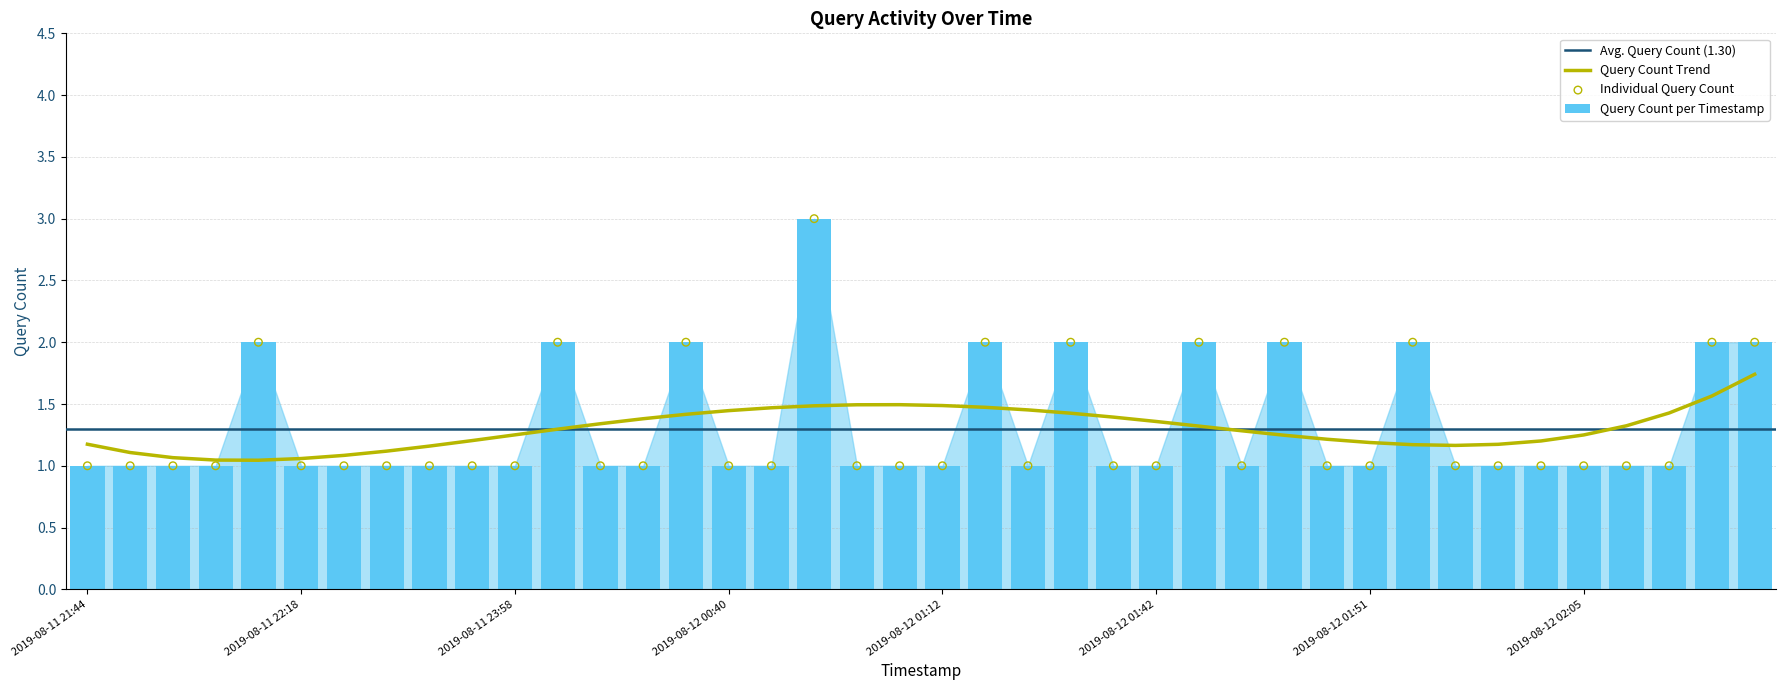

Approximately how many times larger is the value at 2019-08-11 23:58 compared to 2019-08-12 01:54?

0.5